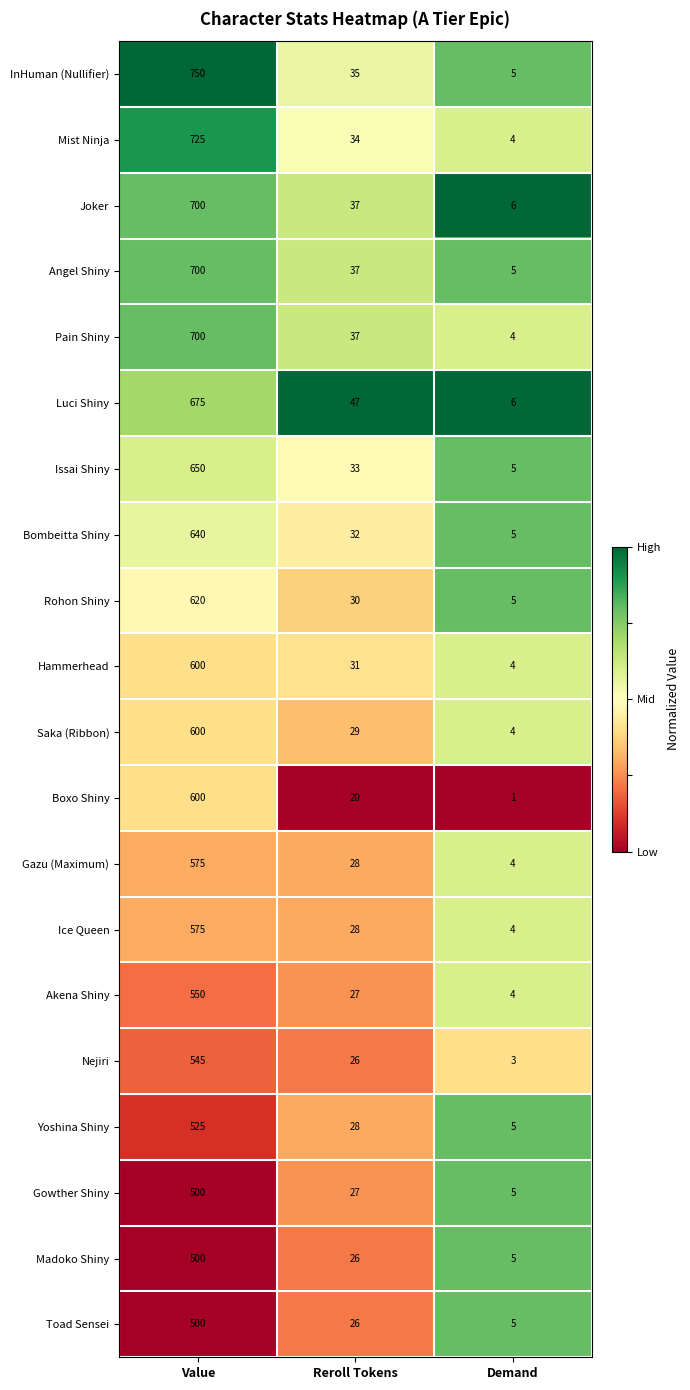

Which category has the lowest value in the Ice Queen series?

Demand